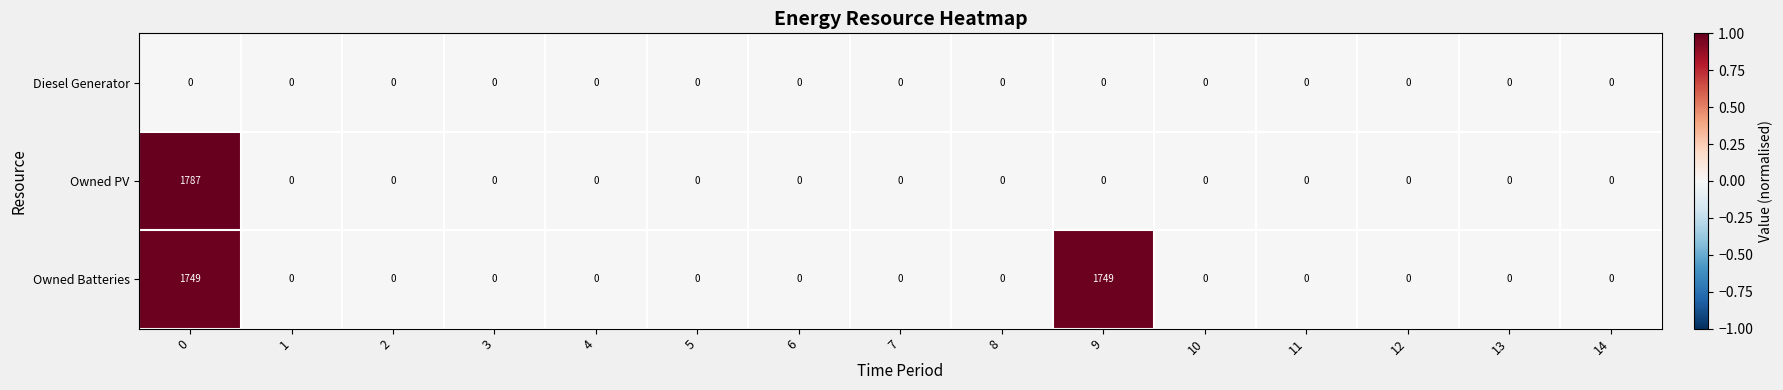

Which series has the largest total across all categories?

Owned Batteries